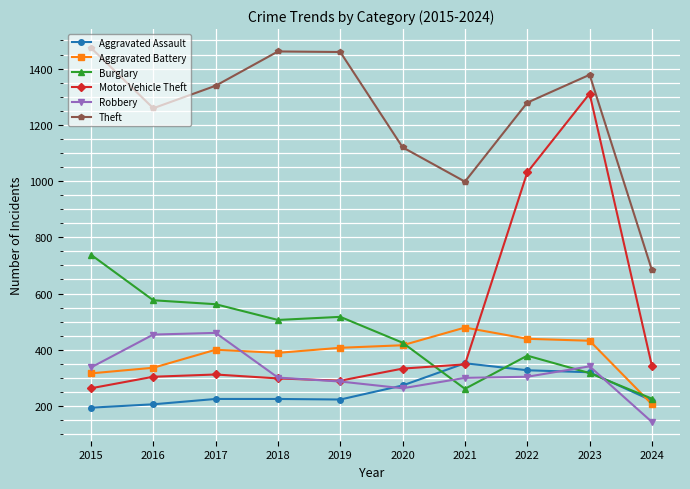

What is the value of the Motor Vehicle Theft point at the 9th from the left?

1311